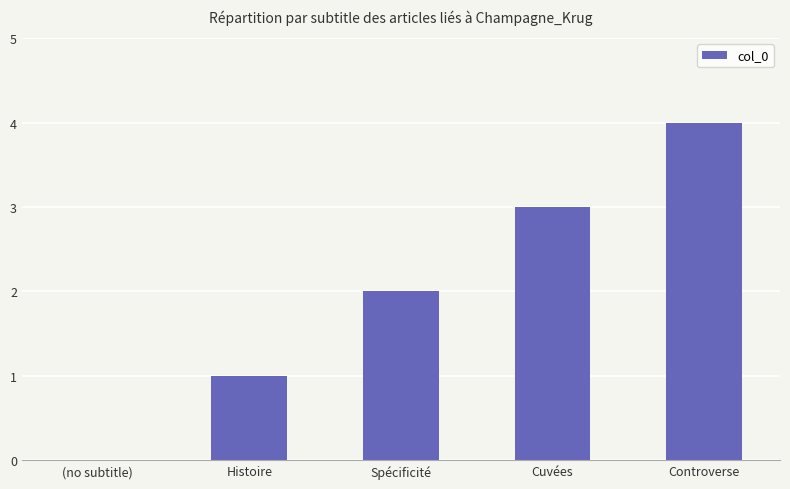

Where is the data nearest to the value 2?

Spécificité